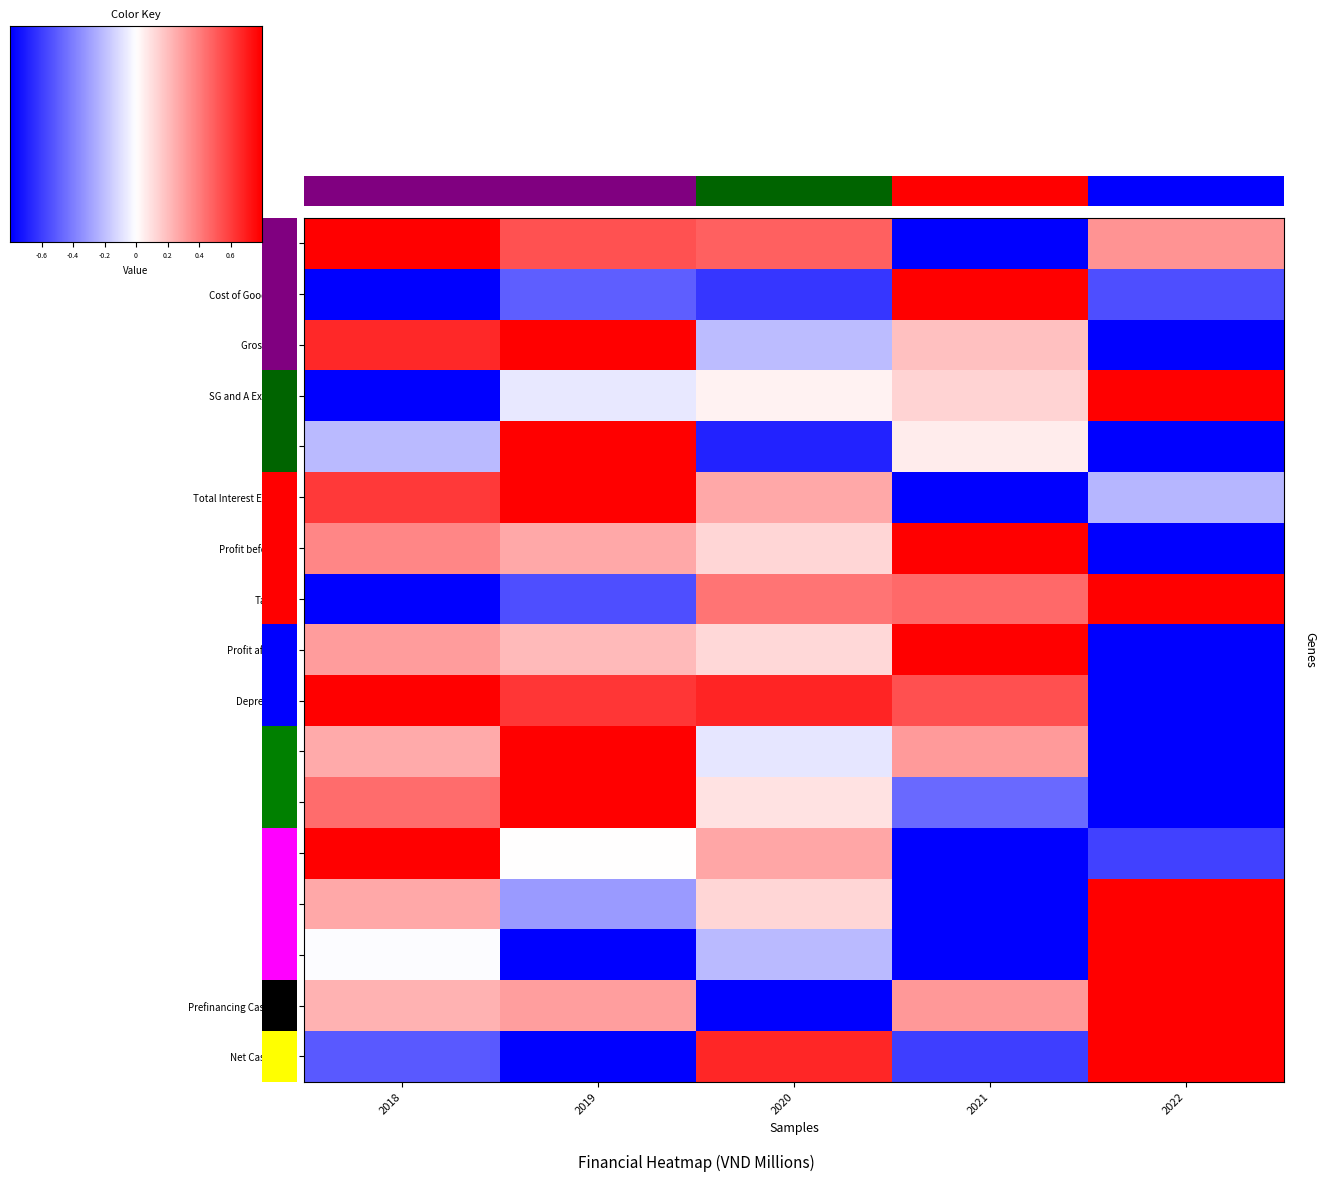

At which label is SG and A Expenses closest to 0?

2020